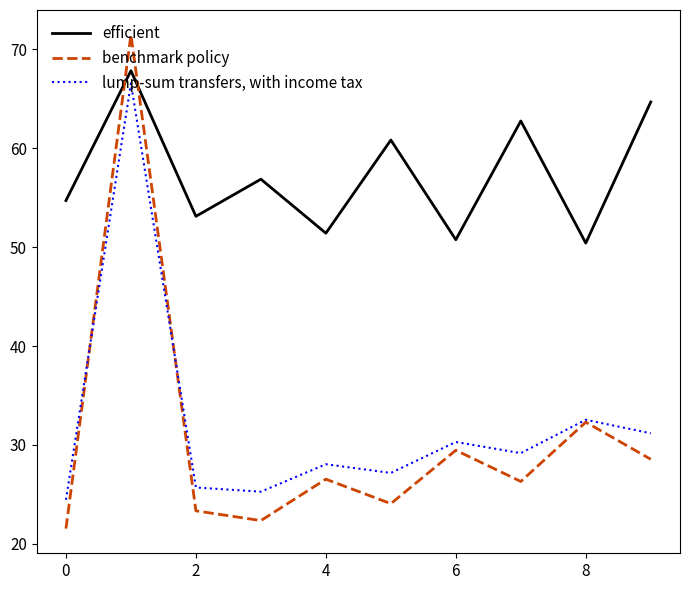

What is the maximum value shown in the chart?

71.5